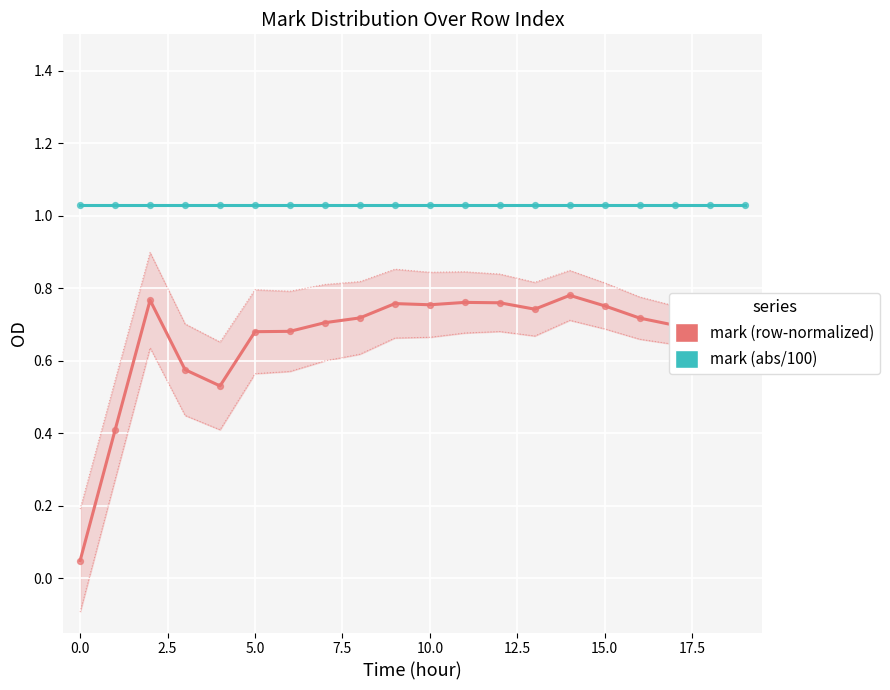

Which series has the largest Y range (max minus min)?

mark (row-normalized)